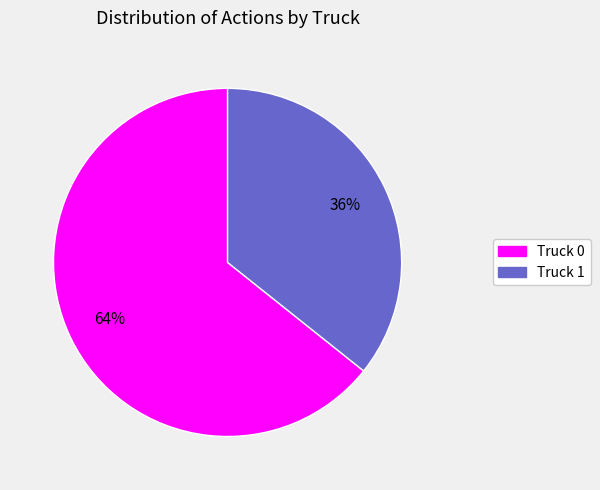

Which has a higher value, Truck 1 or Truck 0?

Truck 0